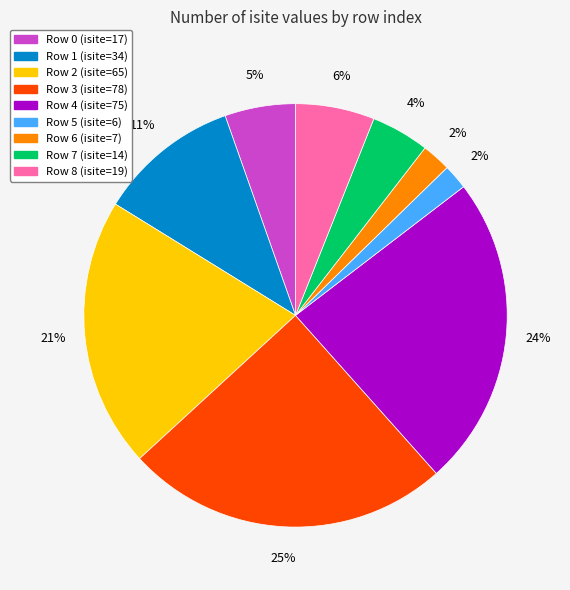

Does any single category account for the majority?

No